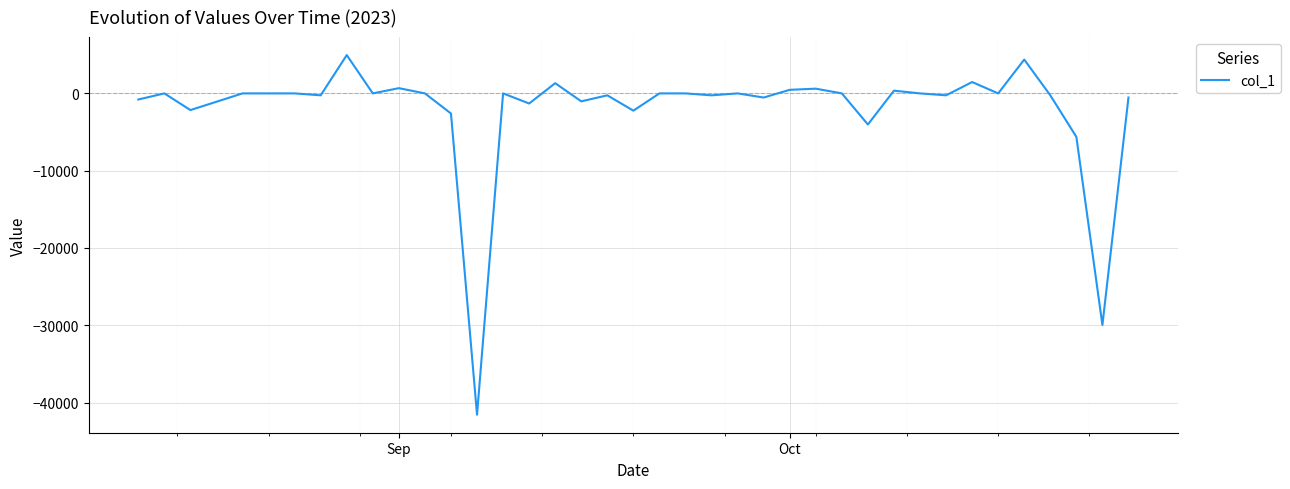

What is the maximum value shown in the chart?

4958.7